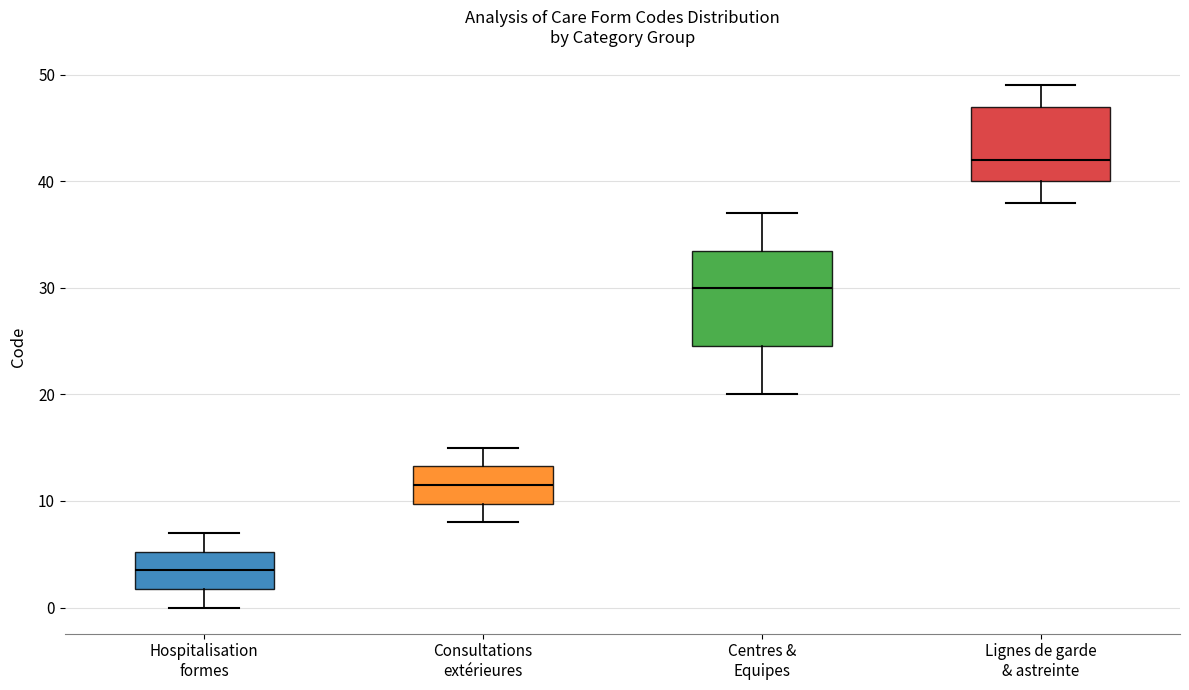

Where is the lower edge of the box for Hospitalisation formes on the y-axis? The values are not printed on the chart, so give them approximately, as read against the axis.

2